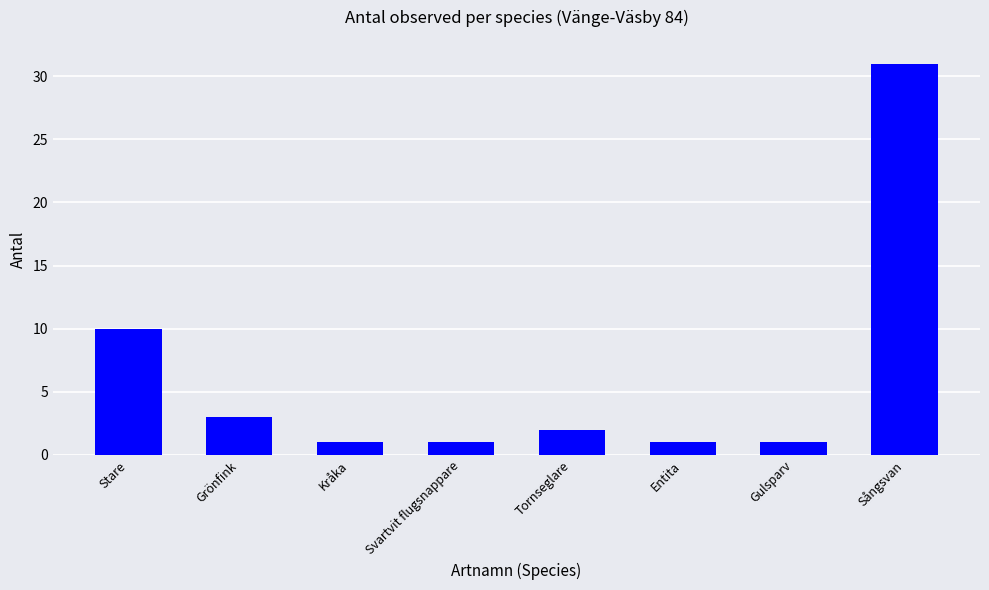

What is the sum of the values at Stare and Sångsvan?

41